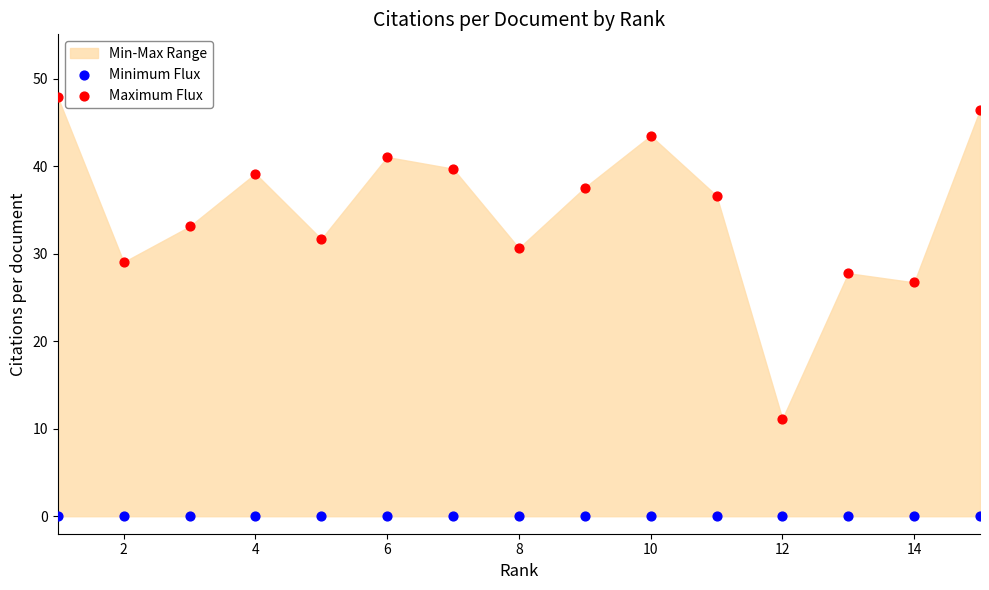

Which series contains the highest Y value?

Maximum Flux